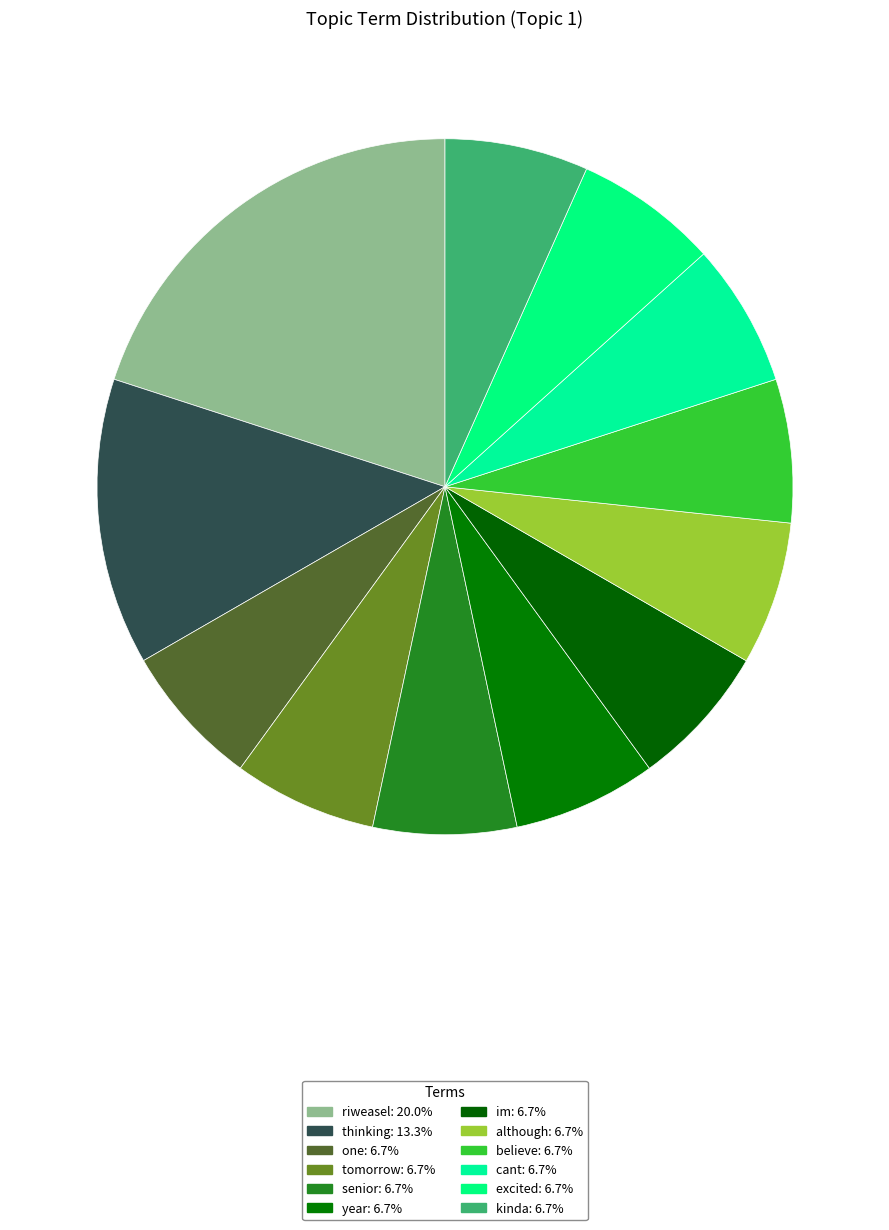

Count the number of slices in the pie.

12